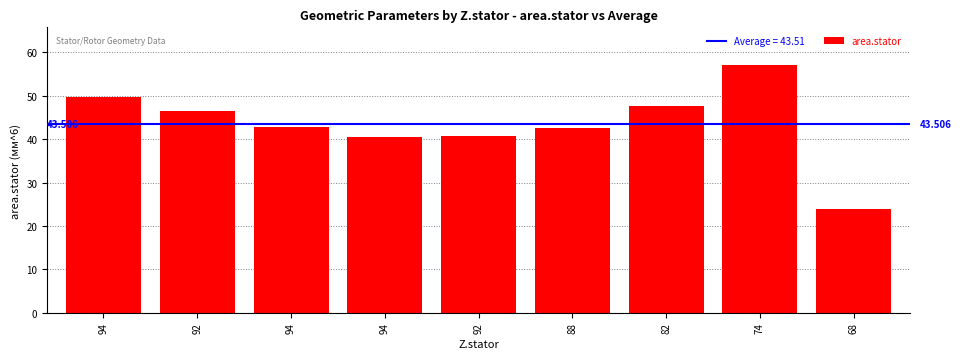

What value does the data have at 92?

40.6